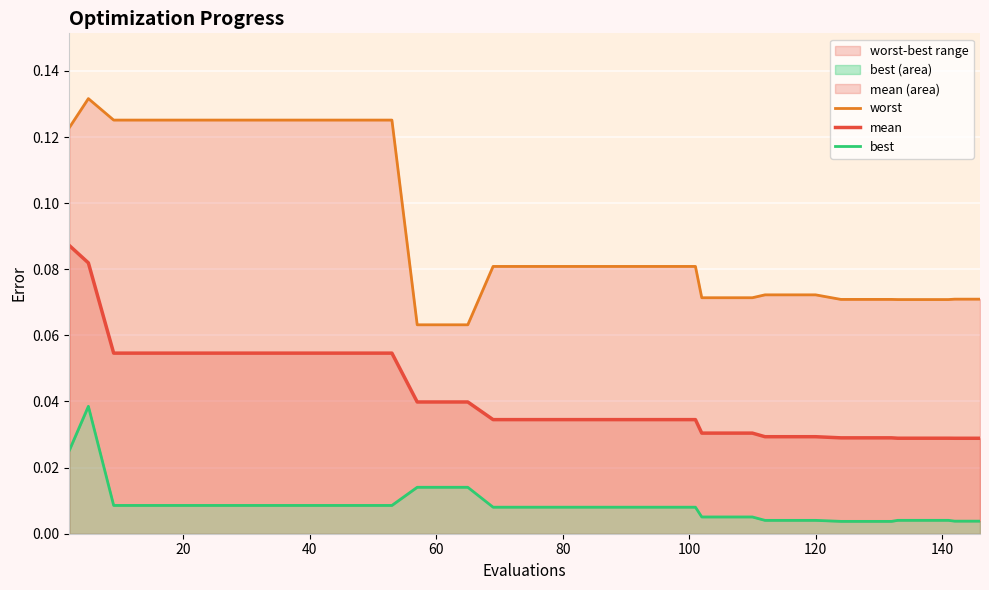

What is the difference between the maximum and minimum values in the worst series?

0.1